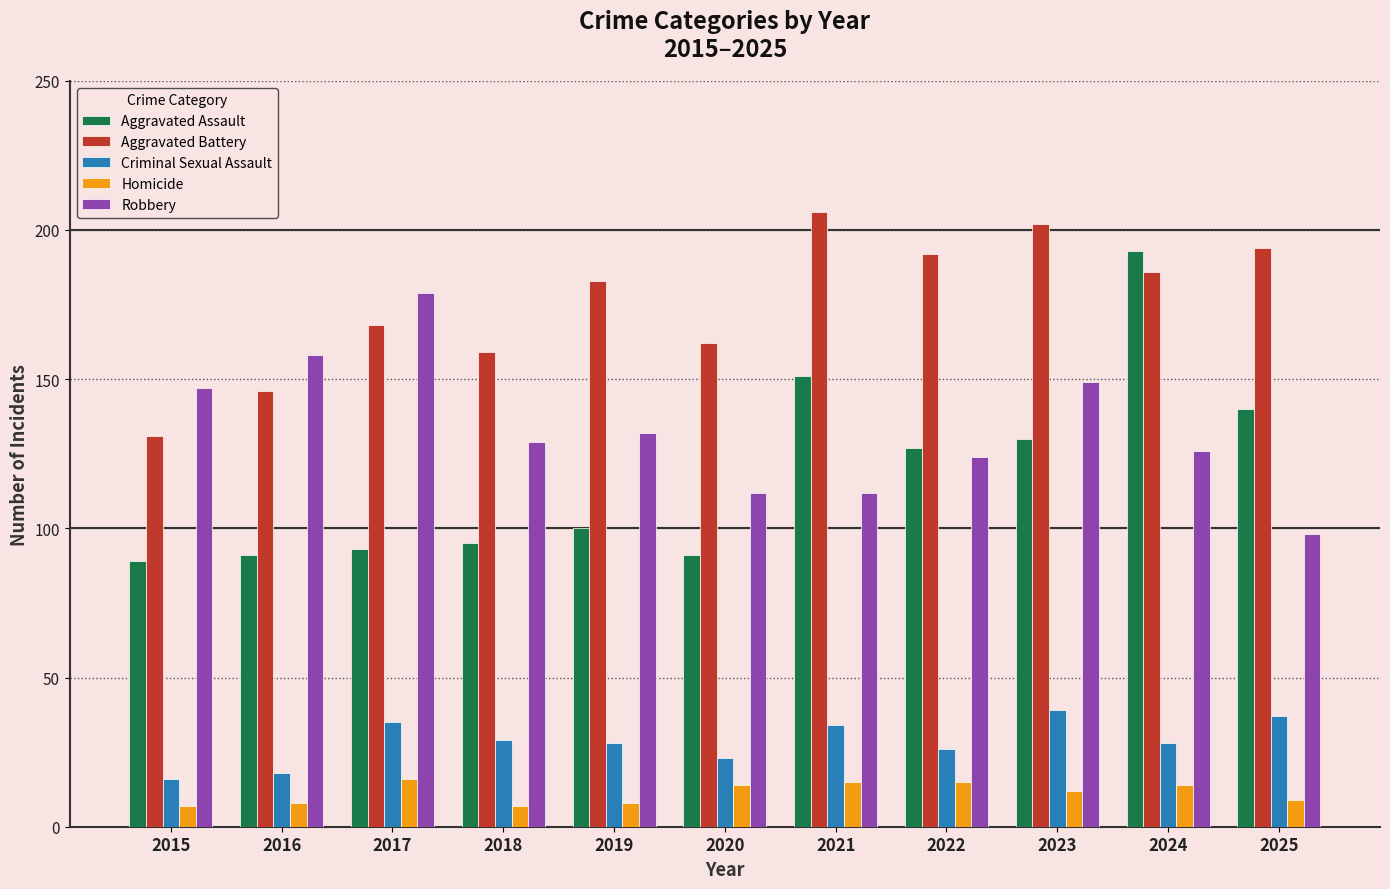

At how many categories does at least one series exceed 190?

5